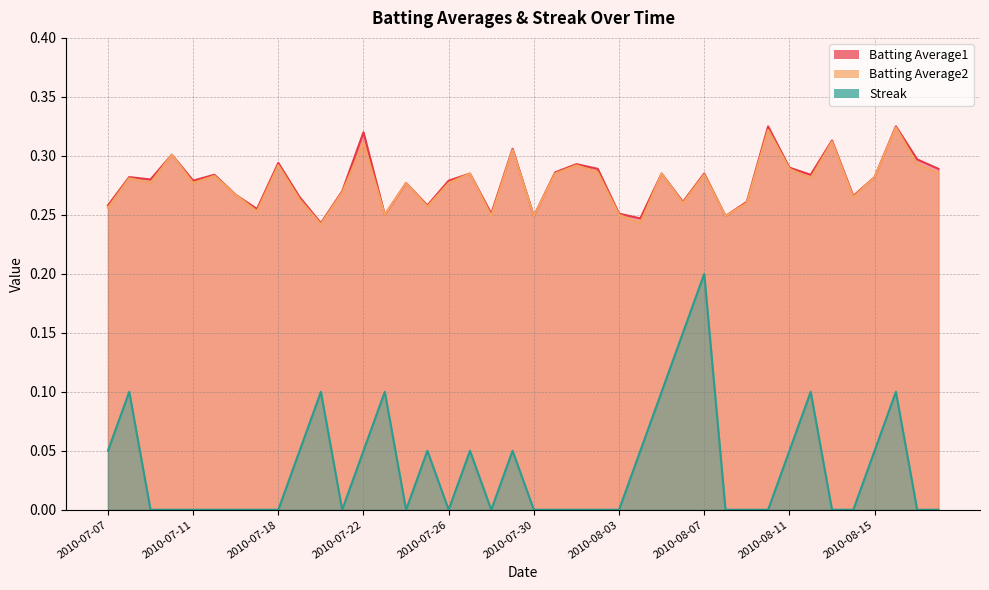

True or false: Streak has a value of 0.1 at 2010-07-19.

True